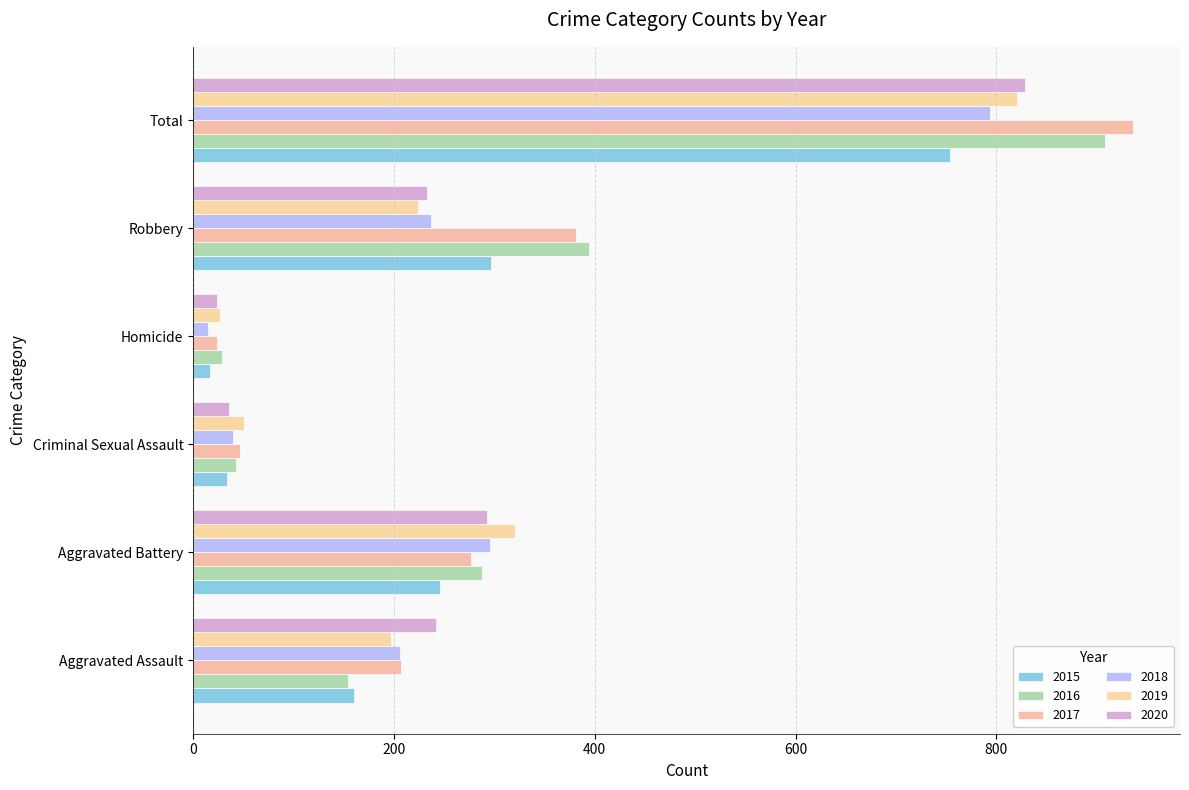

What position from the left is Total?

6